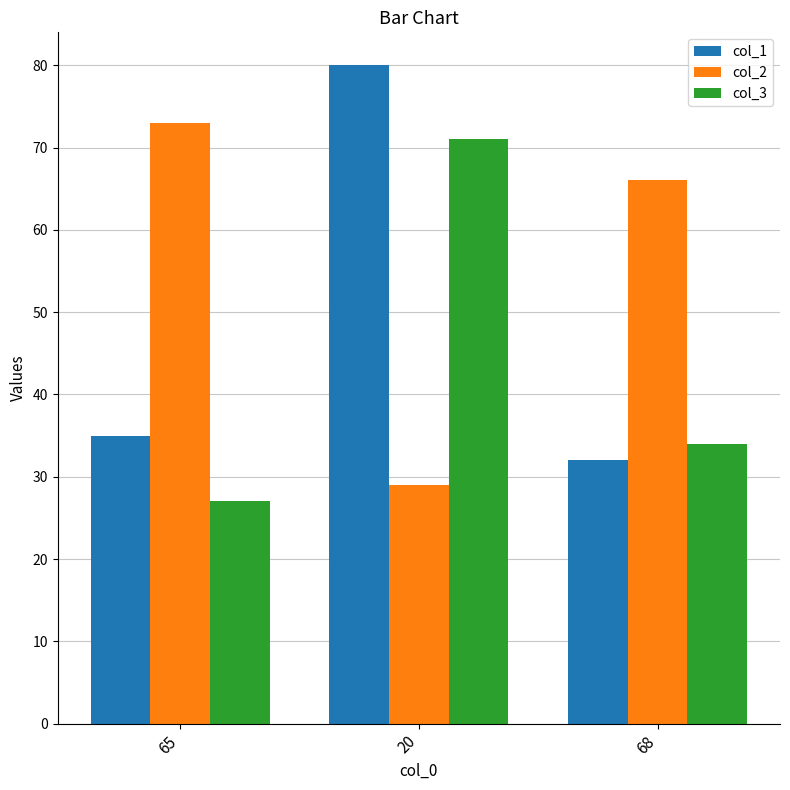

Reading left to right, extract all data points from this chart.

col_1: 65=35	20=80	68=32
col_2: 65=73	20=29	68=66
col_3: 65=27	20=71	68=34